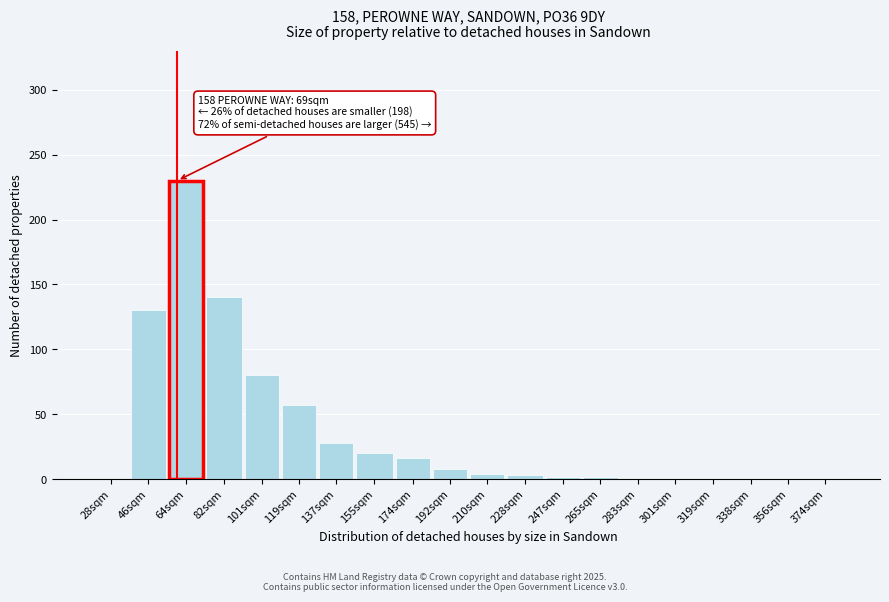

Is it true that the value at 64sqm is 230?

True